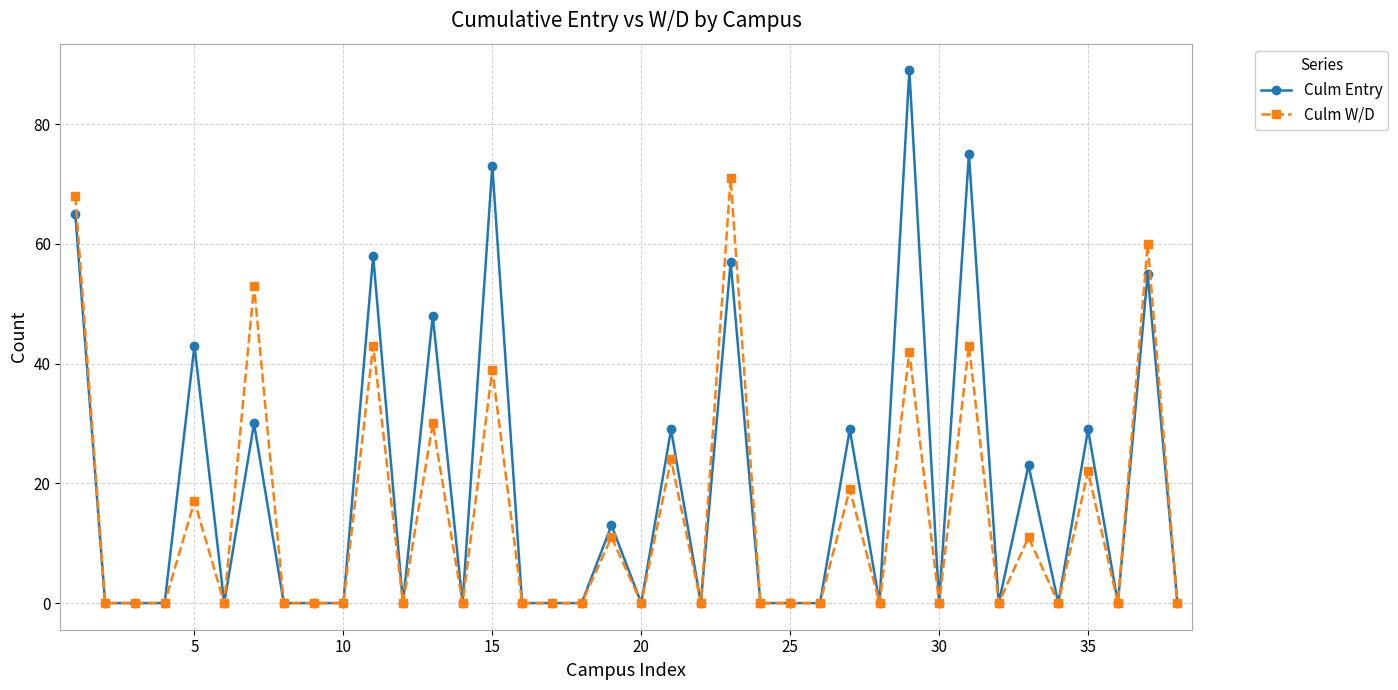

Rank the series by their average value, from lowest to highest.

Culm W/D, Culm Entry